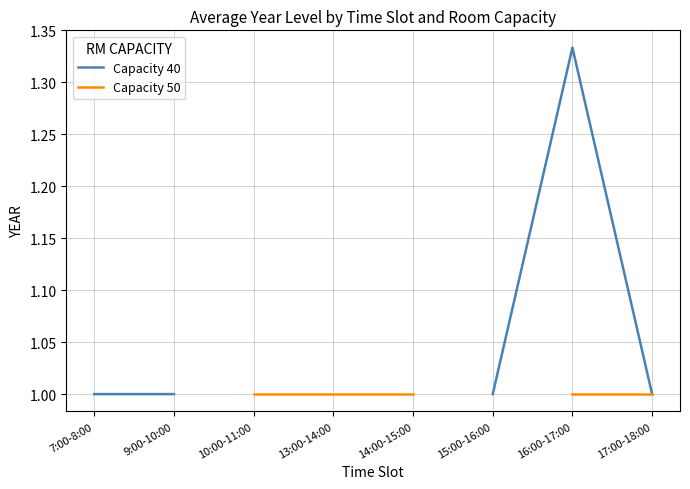

What is the greatest value displayed?

1.3